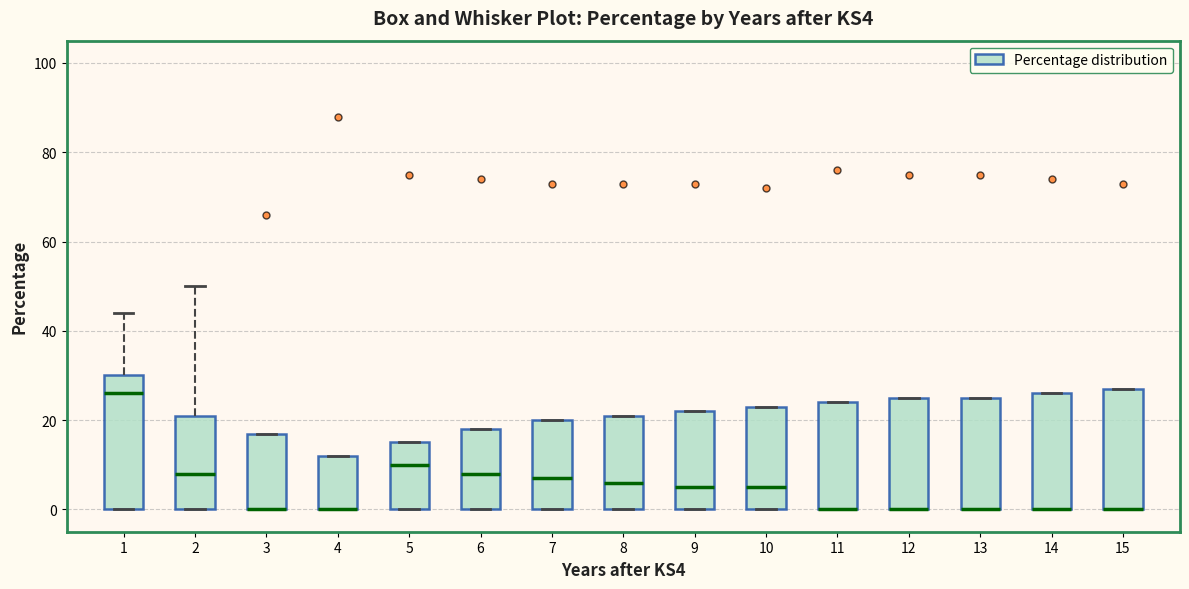

Comparing the boxes themselves (not the whiskers), which one is the tallest?

1